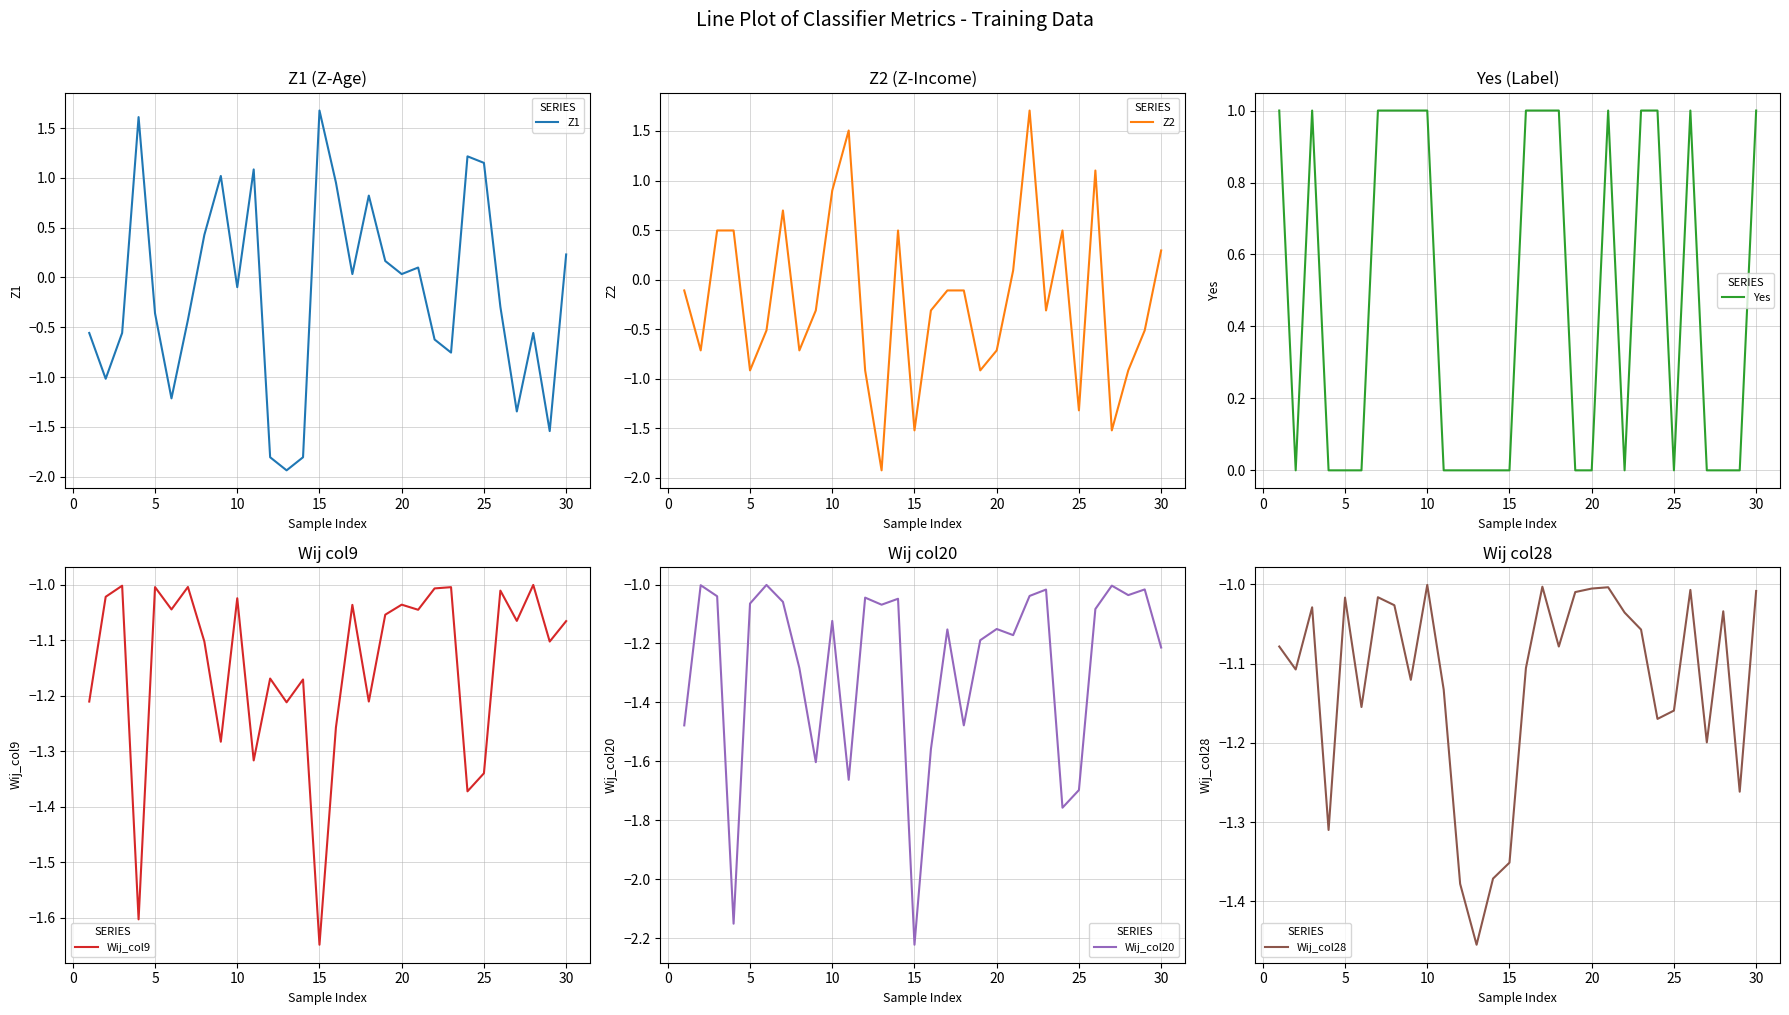

True or false: Z1 has a value of 1.7 at 15.

True